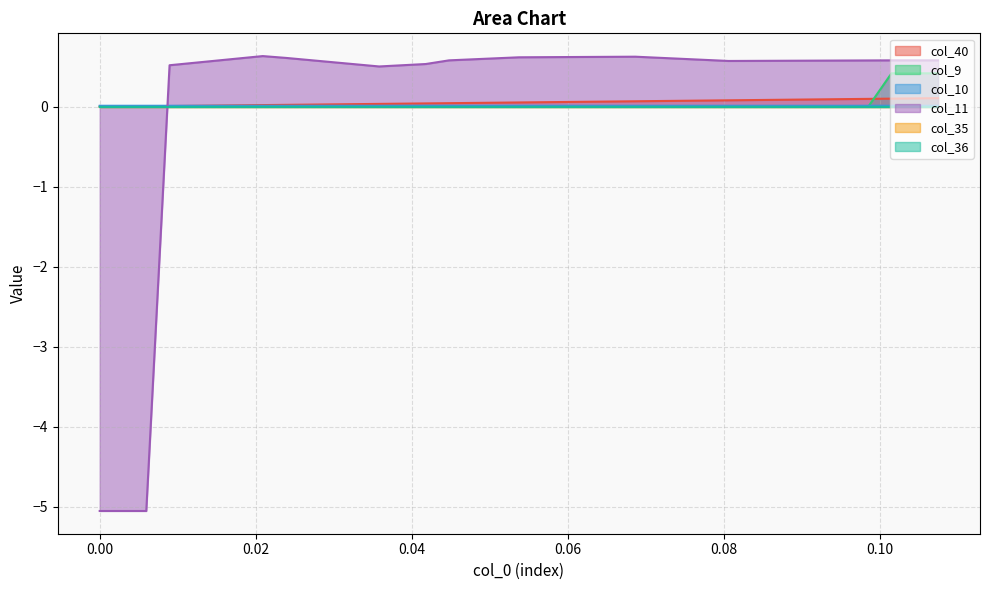

The value of col_9 at 0.08955223880597014 is 0.0. True or false?

True